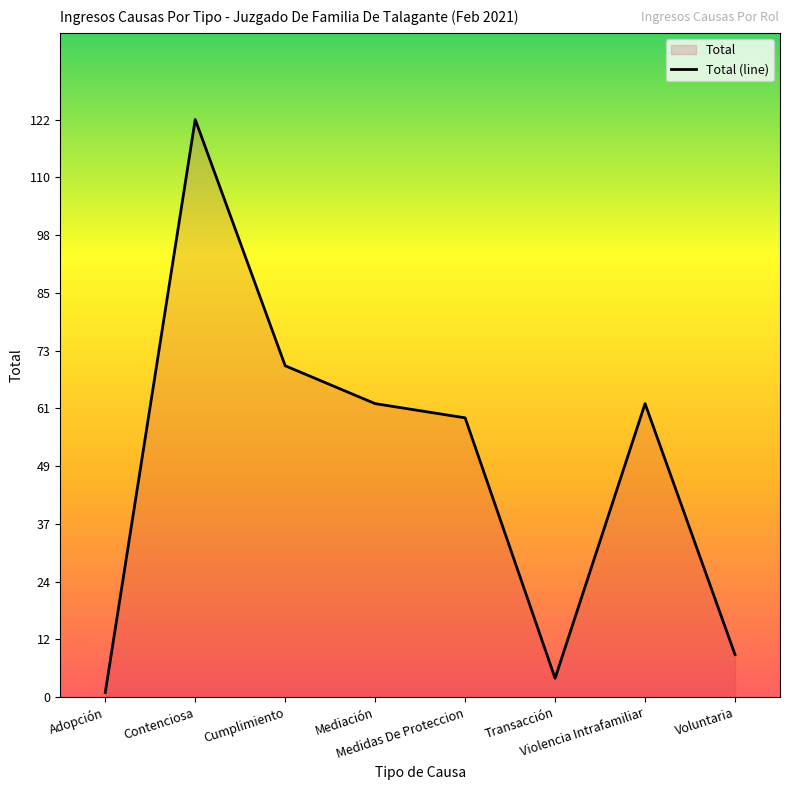

At which category does the chart reach its minimum across all series?

Adopción